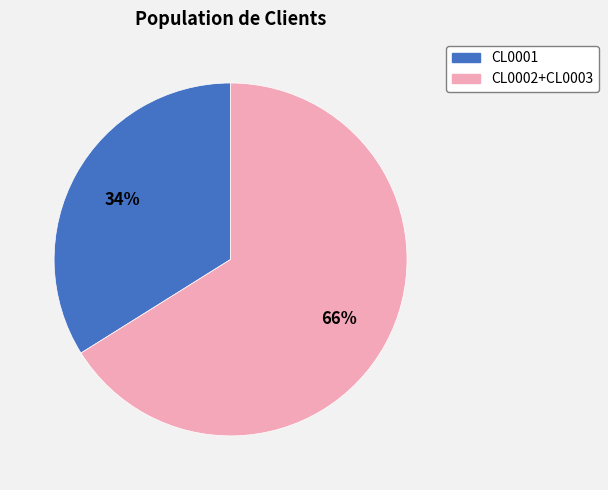

To the nearest percent, what portion does CL0002+CL0003 represent?

66%